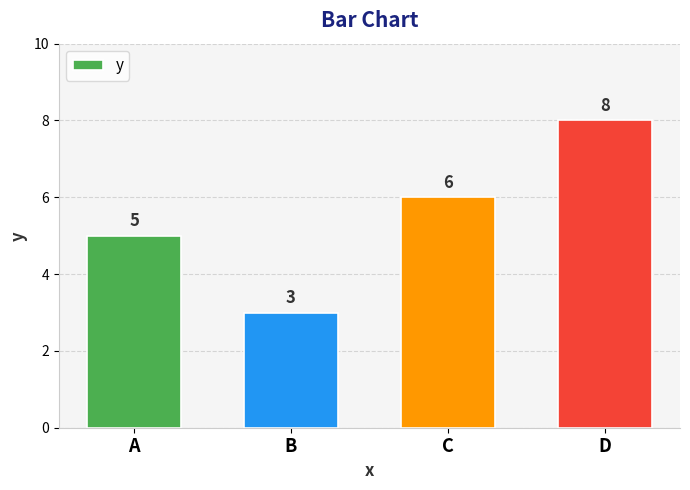

What is the maximum value shown in the chart?

8